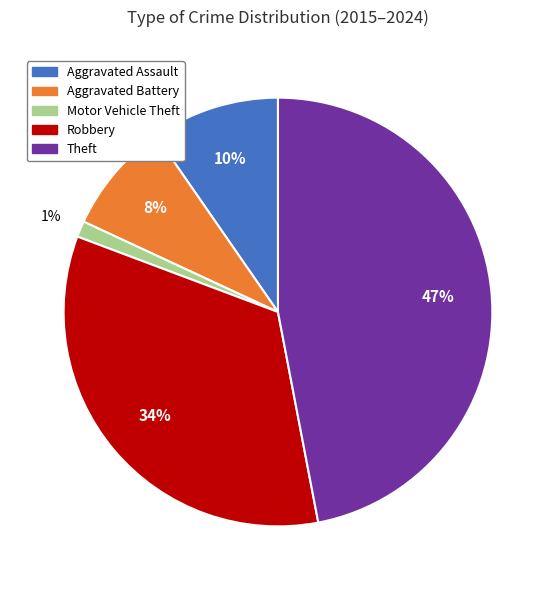

Between Aggravated Battery and Theft, which is larger?

Theft